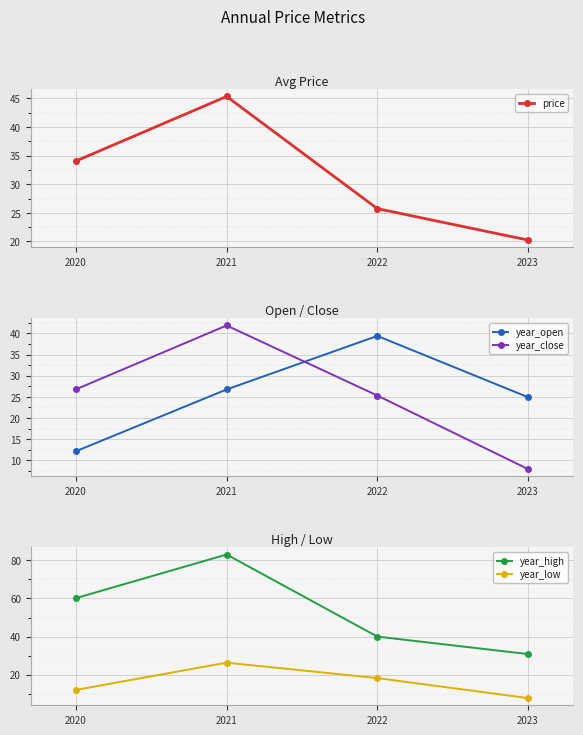

At which label is year_high closest to 56?

2020